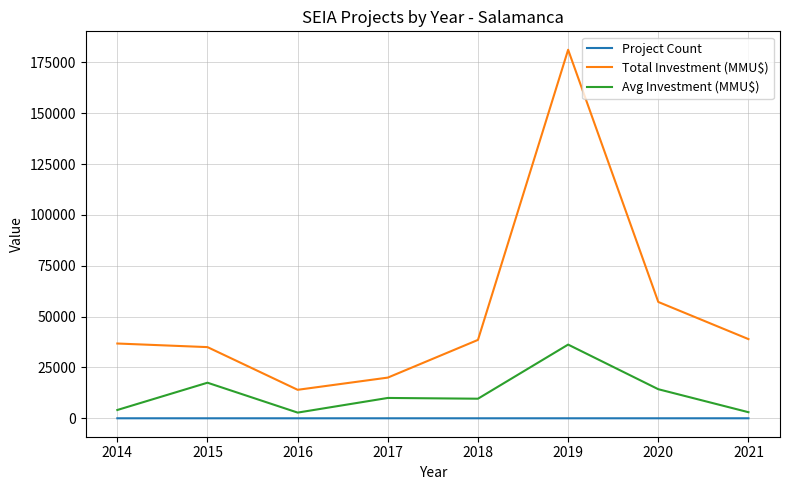

Which series changed the most between 2020 and 2021?

Total Investment (MMU$)